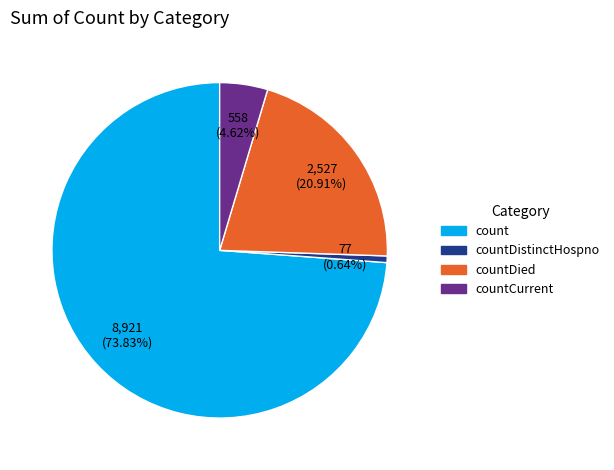

Does count represent more than half of the total?

Yes